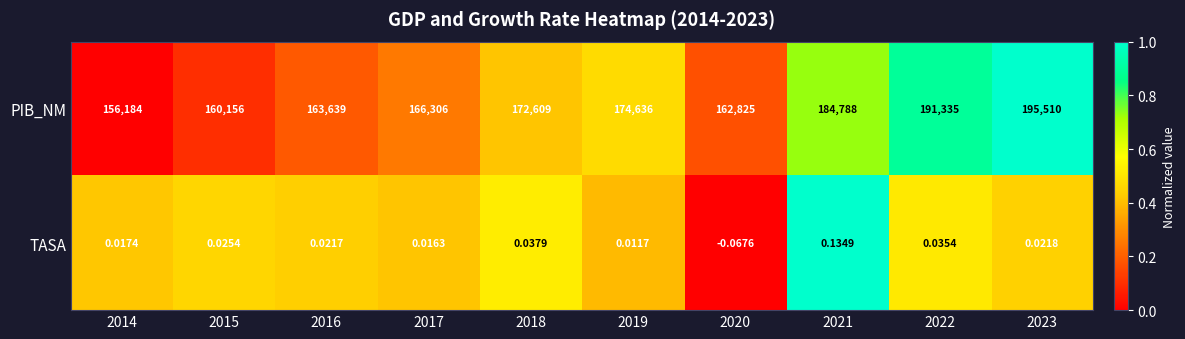

Between 2019 and 2022, which series saw the biggest shift?

PIB_NM